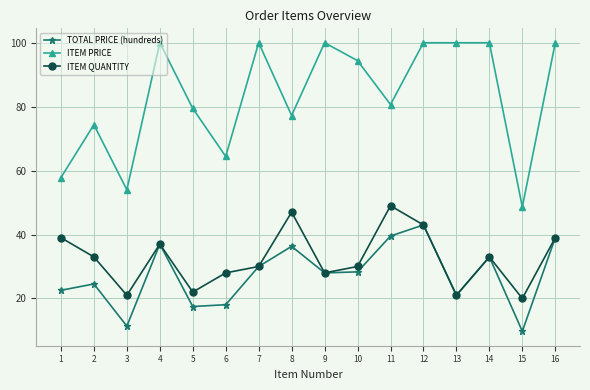

True or false: ITEM PRICE and TOTAL PRICE (hundreds) intersect in this chart.

False